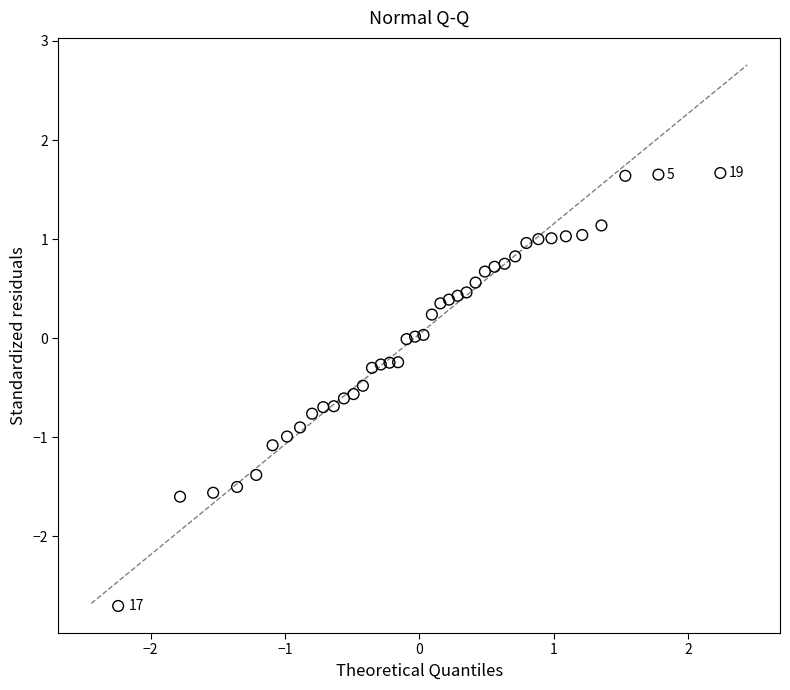

What is the range of X values (max minus min)?

4.5